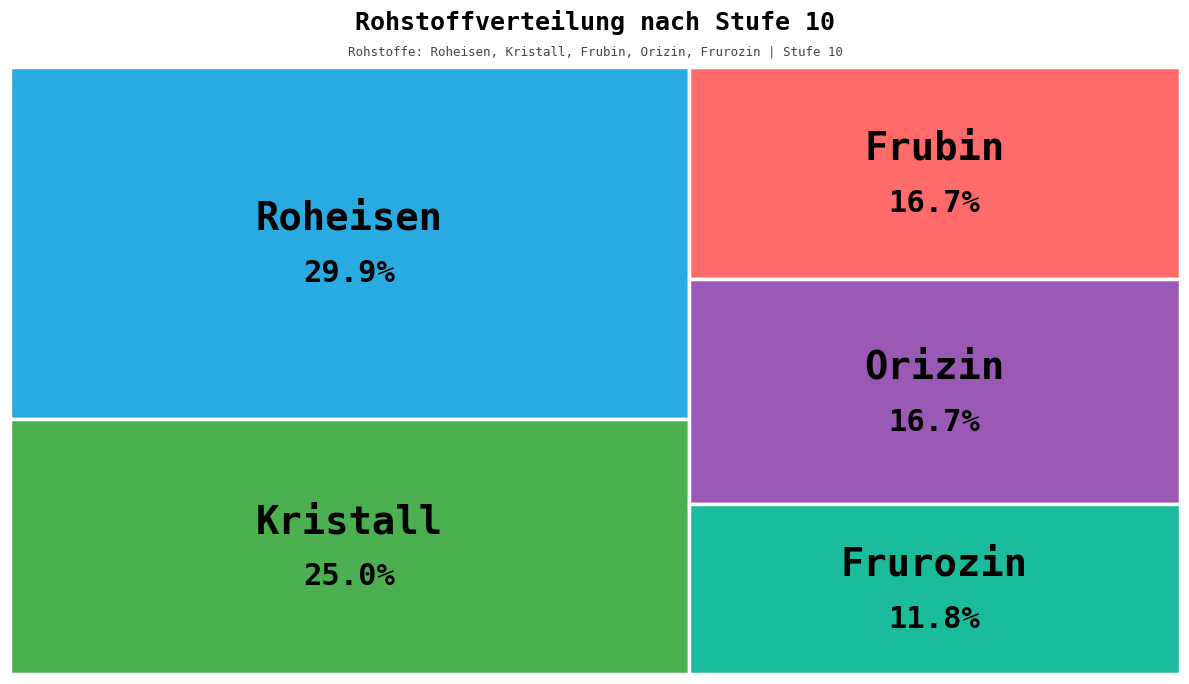

True or false: Gold accounts for 0% of the total.

True